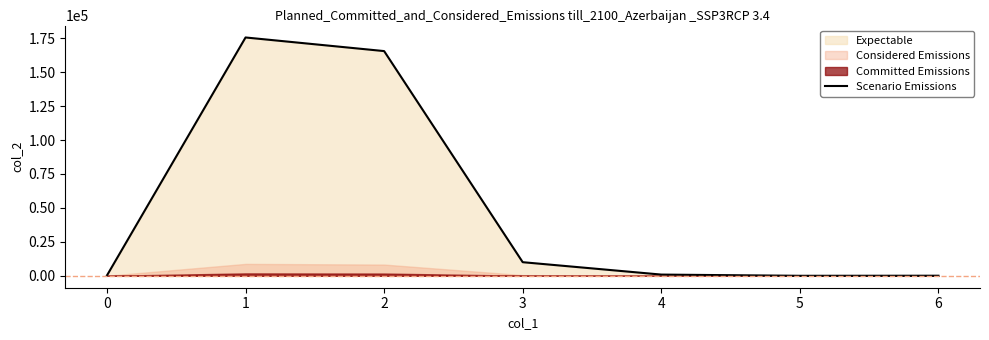

The value of Scenario Emissions at 2 is 165515.0. True or false?

True